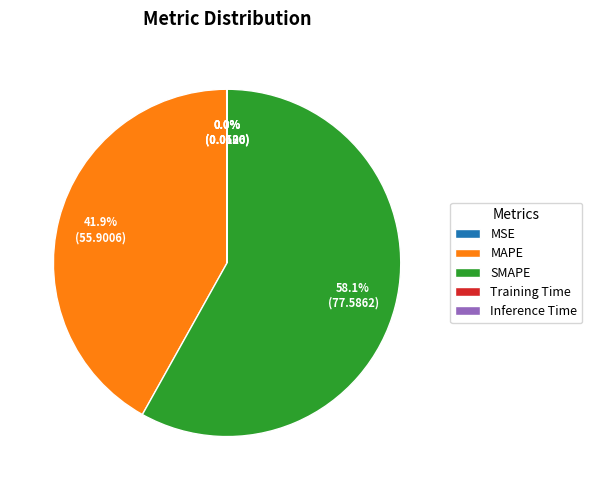

Which slice is the largest?

SMAPE